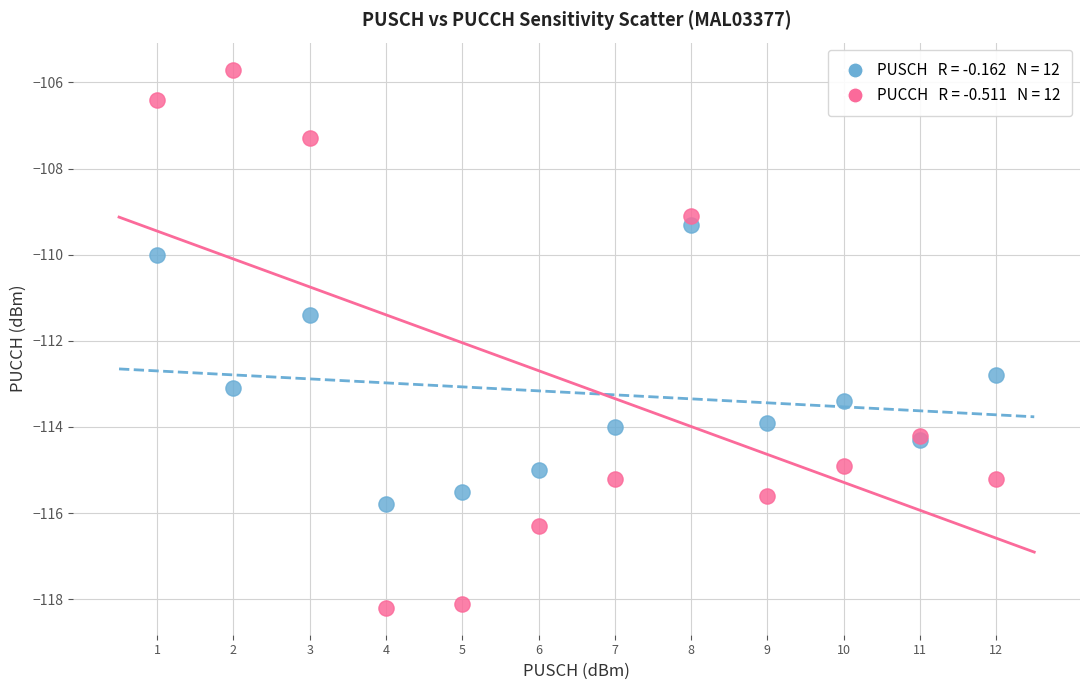

Across all series, what Y value is closest to -111?

-111.4